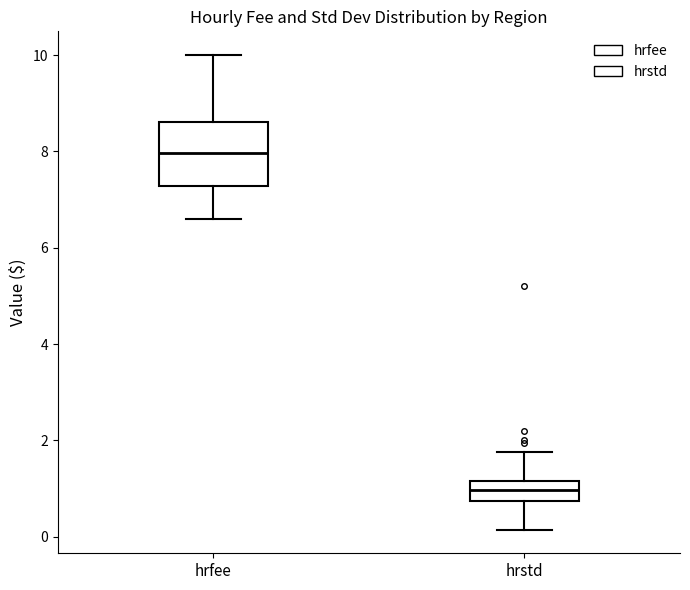

Which box has the highest median line?

hrfee